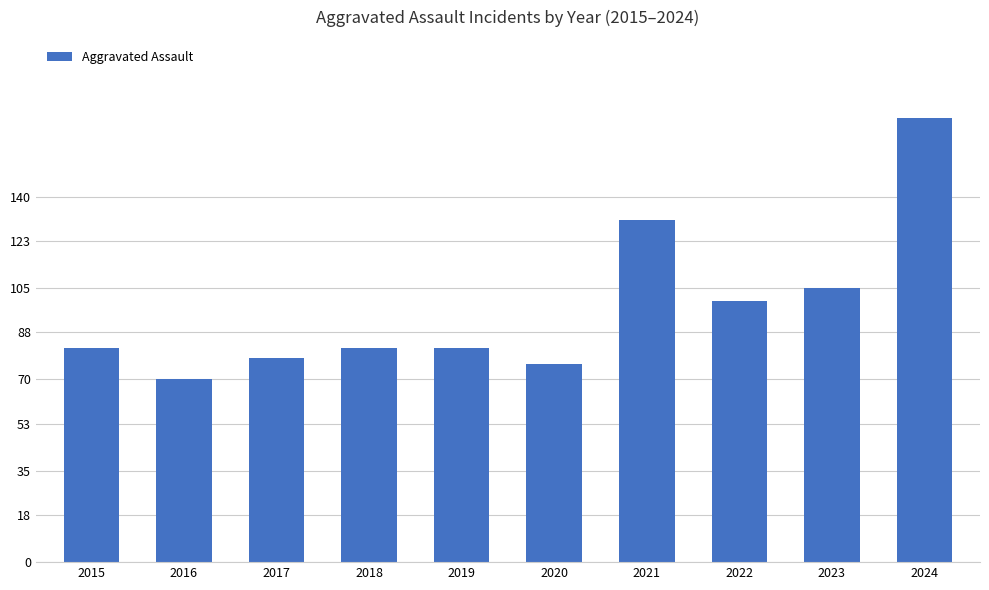

At which category does the chart reach its peak across all series?

2024